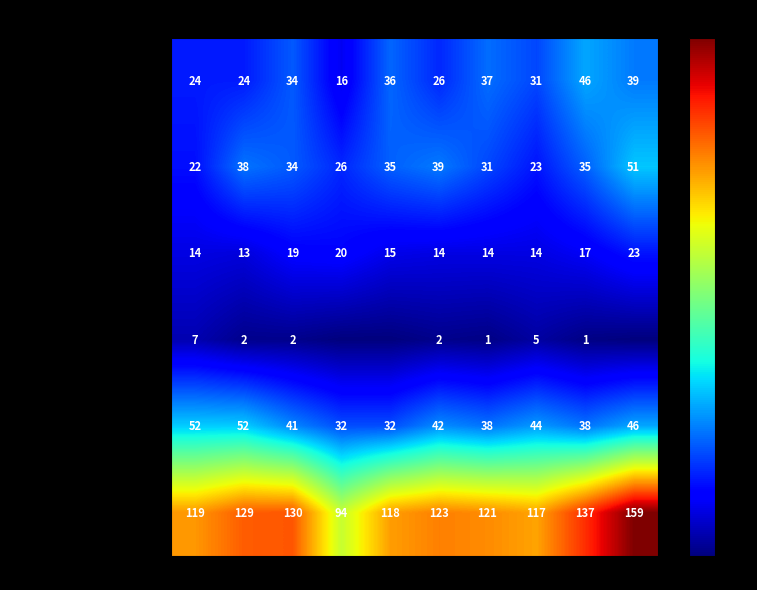

What is the total value across all series at 2017?

260